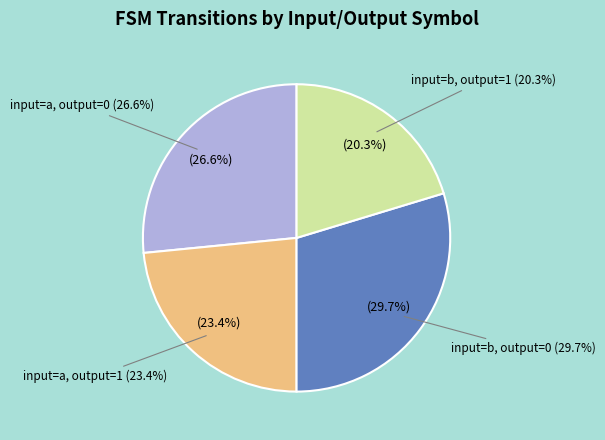

Combined, what portion of the pie is input=a, output=1 and input=b, output=1?

43.8%